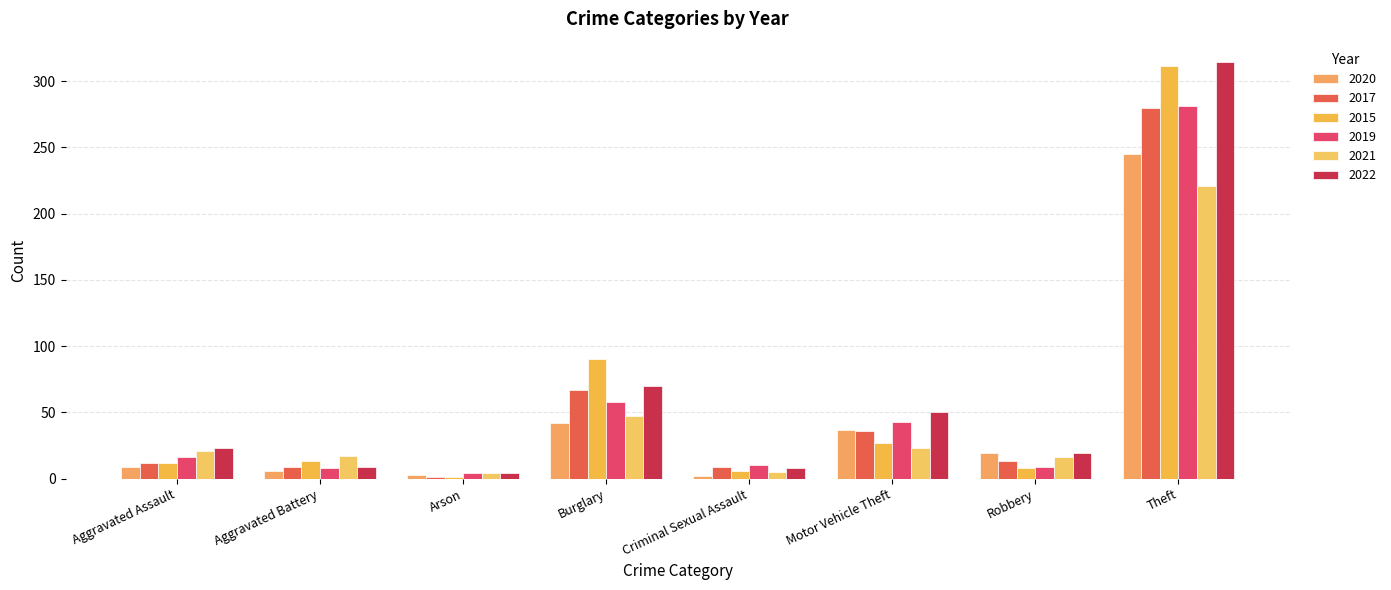

At Robbery, list the series in order from smallest to largest.

2015, 2019, 2017, 2021, 2020, 2022